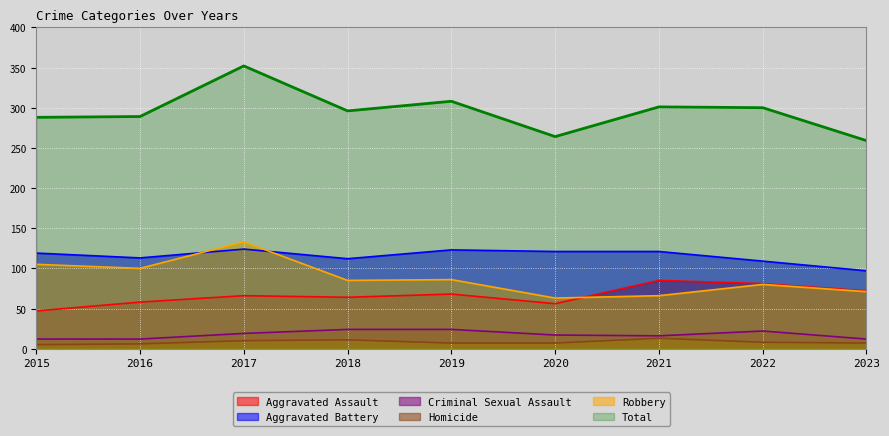

Is it true that Robbery equals 85 at 2018?

True